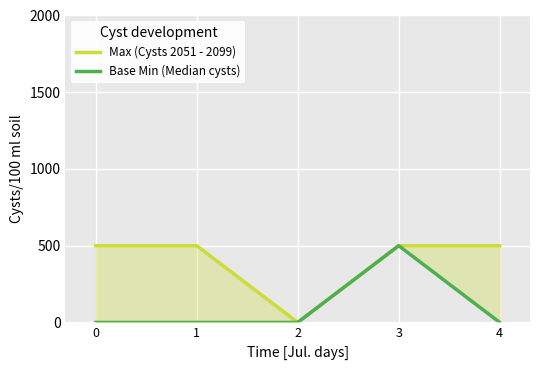

Reading left to right, list all the values displayed in this chart.

Max (Cysts 2051 - 2099): 0=500	1=500	2=0	3=500	4=500
Base Min (Median cysts): 0=0	1=0	2=0	3=500	4=0